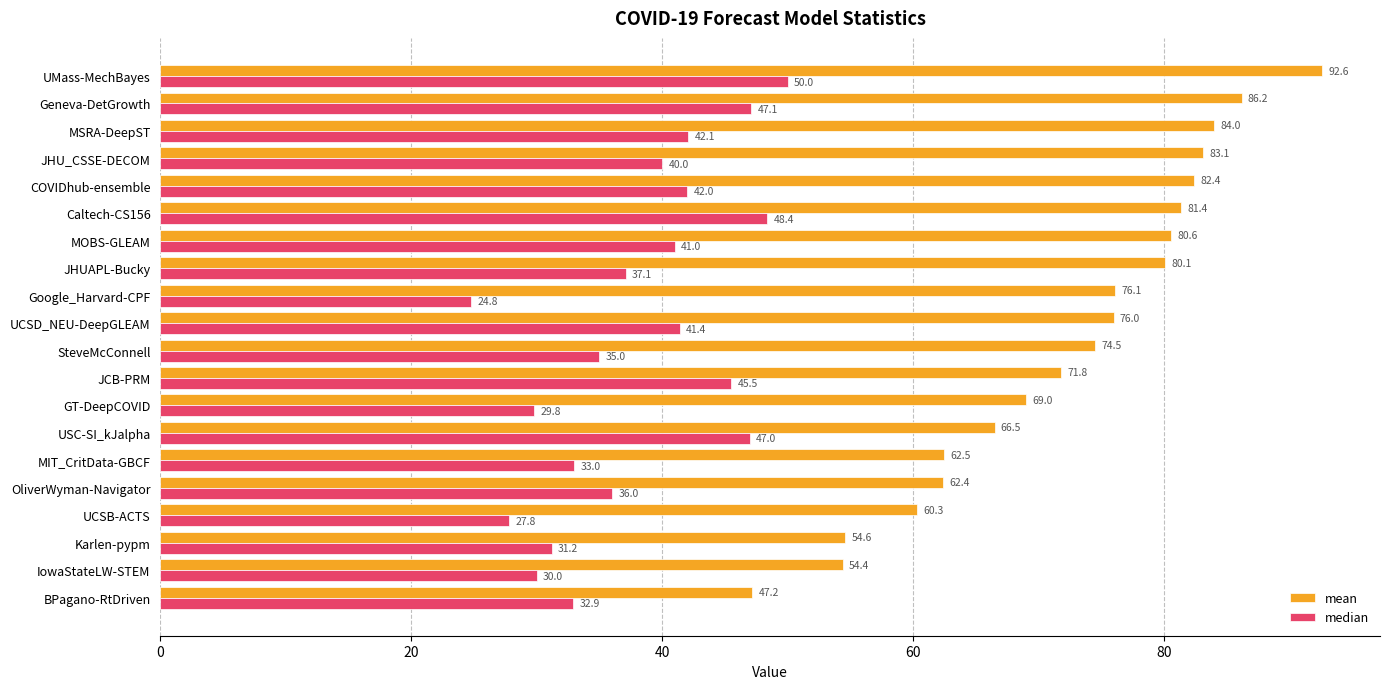

Rank the categories by median value from lowest to highest.

Google_Harvard-CPF, UCSB-ACTS, GT-DeepCOVID, IowaStateLW-STEM, Karlen-pypm, BPagano-RtDriven, MIT_CritData-GBCF, SteveMcConnell, OliverWyman-Navigator, JHUAPL-Bucky, JHU_CSSE-DECOM, MOBS-GLEAM, UCSD_NEU-DeepGLEAM, COVIDhub-ensemble, MSRA-DeepST, JCB-PRM, USC-SI_kJalpha, Geneva-DetGrowth, Caltech-CS156, UMass-MechBayes